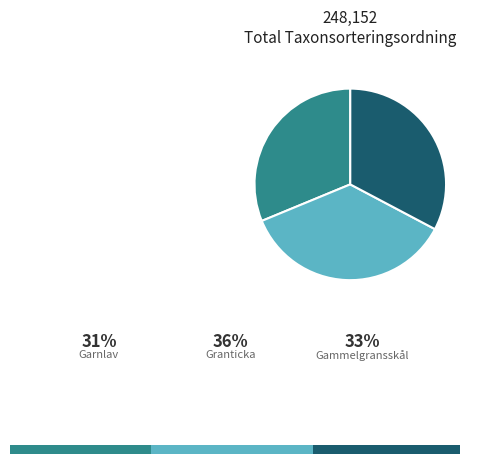

To the nearest percent, what portion does Garnlav (104044346) represent?

31%